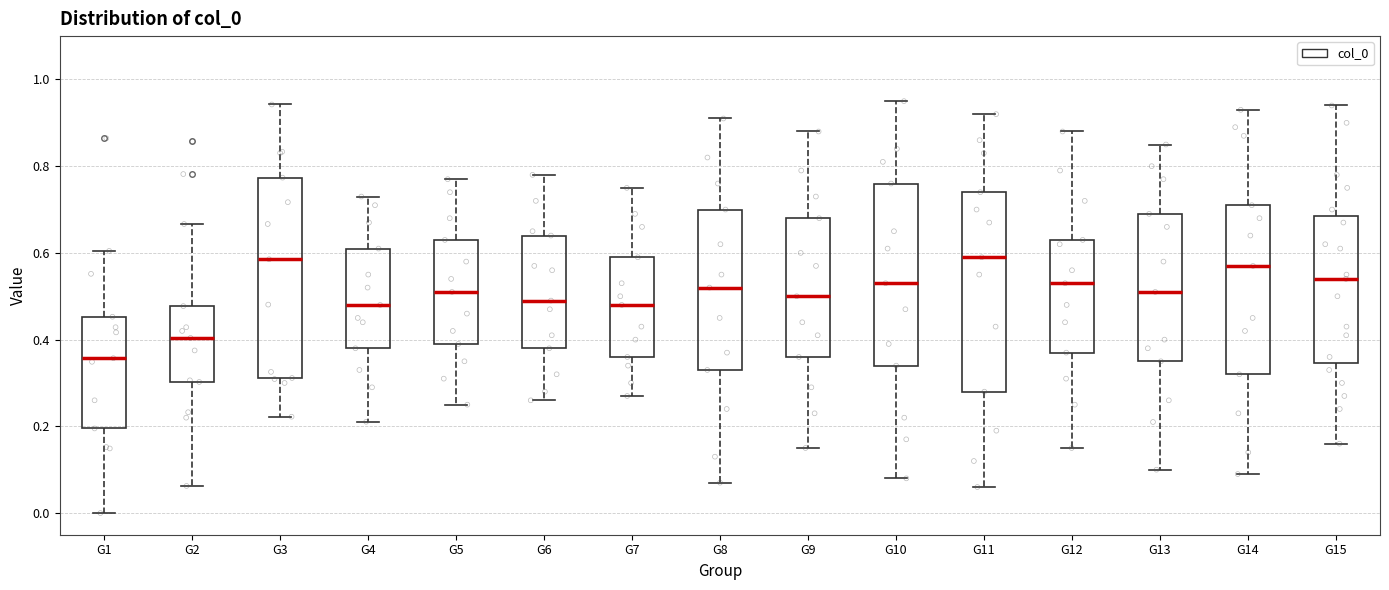

Which box has the lowest median line?

G1